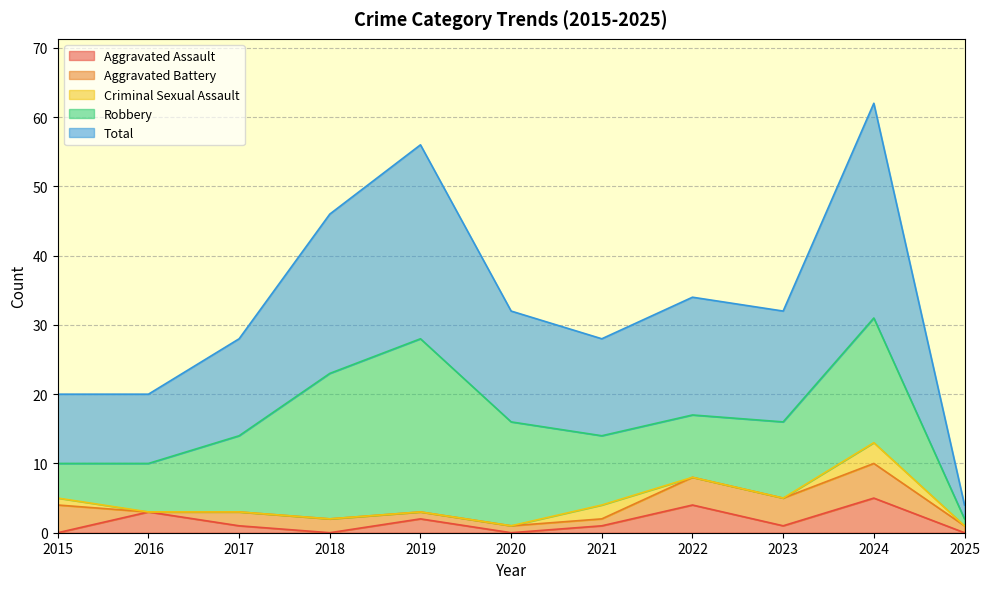

Reading left to right, what are all the values shown in this chart?

Aggravated Assault: 2015=0	2016=3	2017=1	2018=0	2019=2	2020=0	2021=1	2022=4	2023=1	2024=5	2025=0
Aggravated Battery: 2015=4	2016=0	2017=2	2018=2	2019=1	2020=1	2021=1	2022=4	2023=4	2024=5	2025=1
Criminal Sexual Assault: 2015=1	2016=0	2017=0	2018=0	2019=0	2020=0	2021=2	2022=0	2023=0	2024=3	2025=0
Robbery: 2015=5	2016=7	2017=11	2018=21	2019=25	2020=15	2021=10	2022=9	2023=11	2024=18	2025=1
Total: 2015=10	2016=10	2017=14	2018=23	2019=28	2020=16	2021=14	2022=17	2023=16	2024=31	2025=2